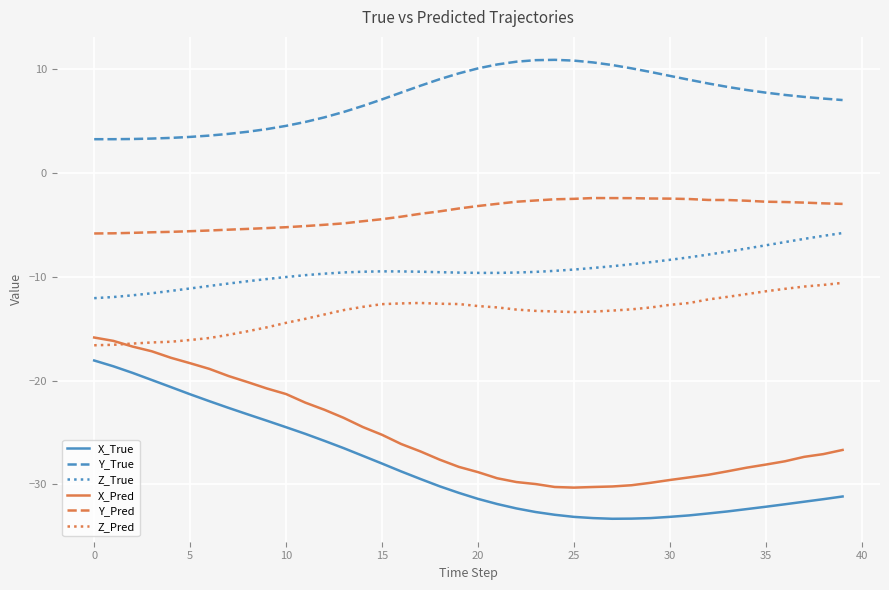

What is the difference between the maximum and minimum values in the Y_True series?

7.6